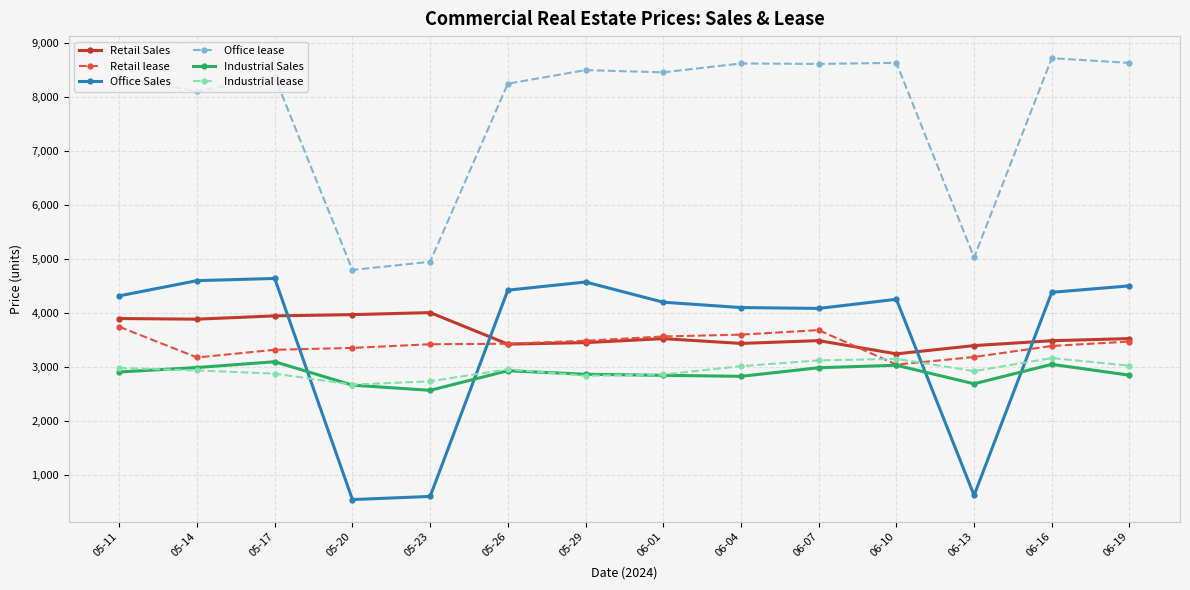

What is the lowest value of the Office lease series?

4793